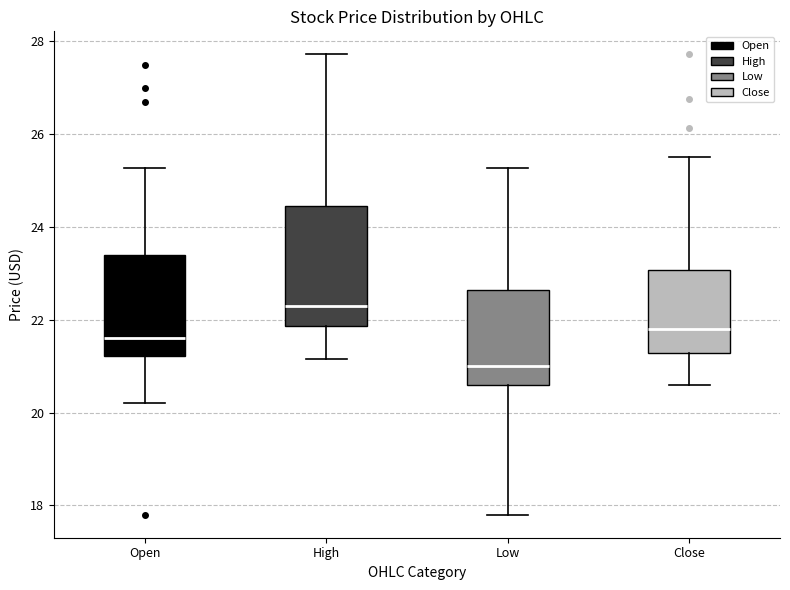

Which box is the tallest, from its lower edge to its upper edge?

High